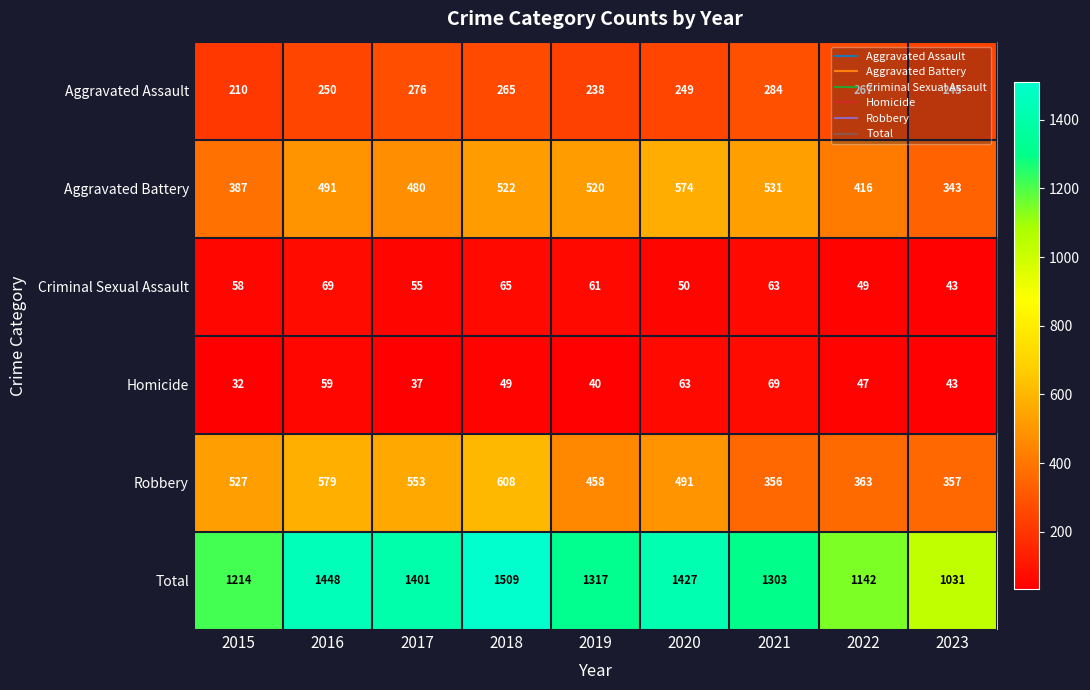

Which series has the largest range (max minus min)?

Total